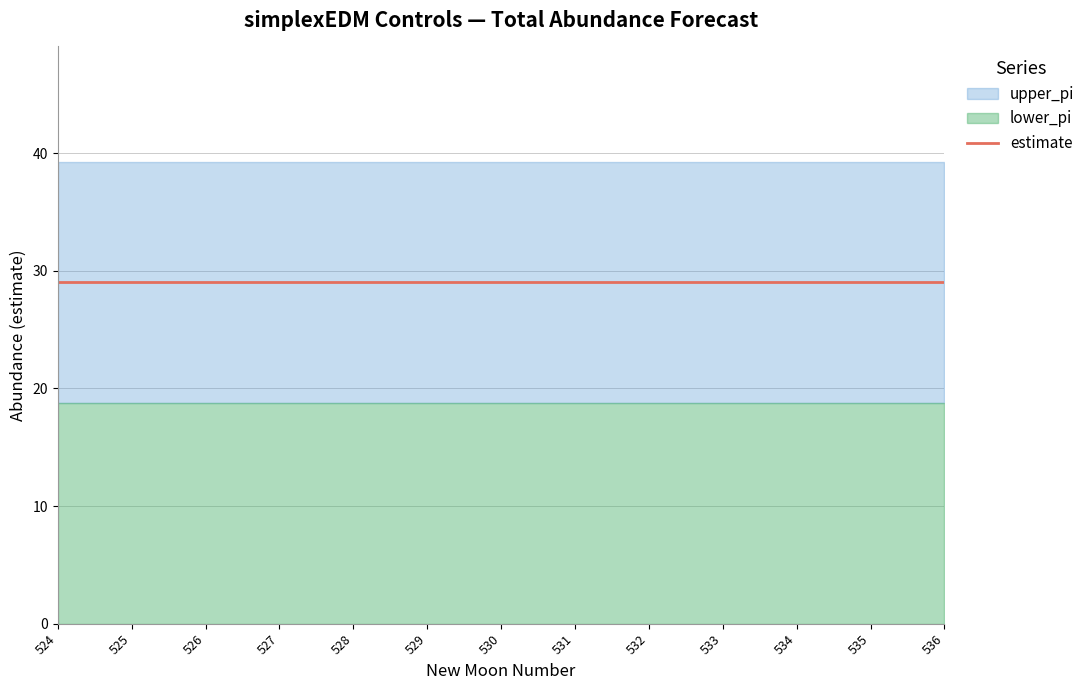

Reading left to right, what are all the values shown in this chart?

estimate: 29.0	29.0	29.0	29.0	29.0	29.0	29.0	29.0	29.0	29.0	29.0	29.0	29.0
lower_pi: 18.8	18.8	18.8	18.8	18.8	18.8	18.8	18.8	18.8	18.8	18.8	18.8	18.8
upper_pi: 39.2	39.2	39.2	39.2	39.2	39.2	39.2	39.2	39.2	39.2	39.2	39.2	39.2